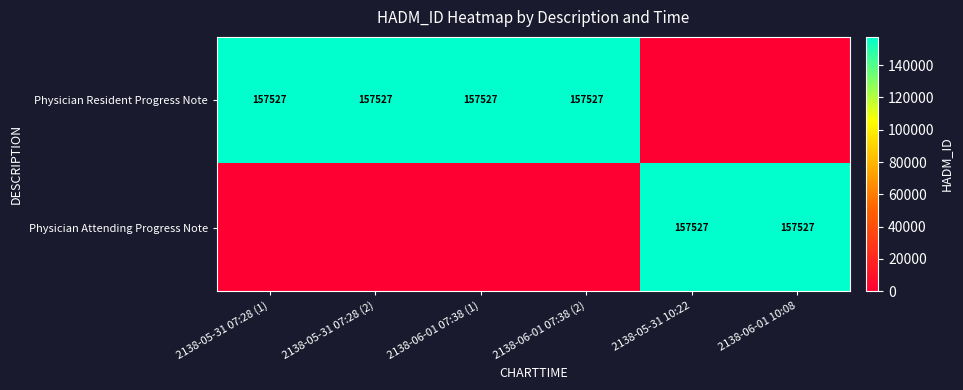

Is it true that Physician Resident Progress Note equals 157527 at 2138-05-31 07:28 (2)?

True